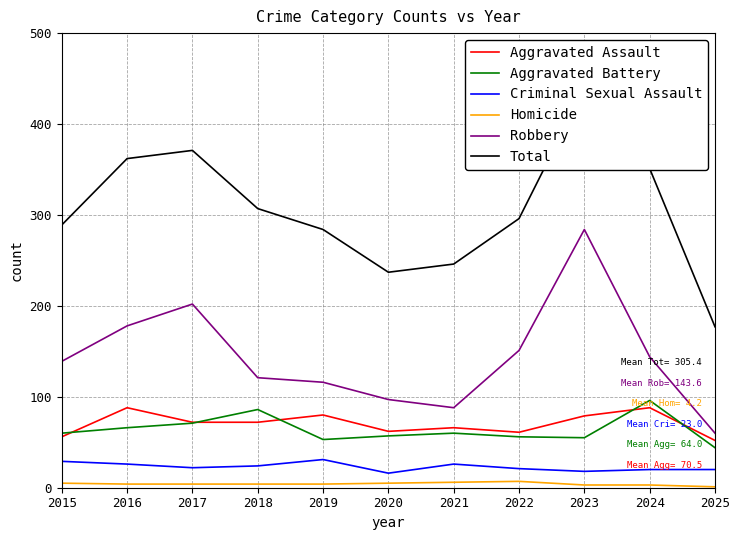

Is the value of Aggravated Battery at 2022 greater than the value of Robbery at 2024?

No